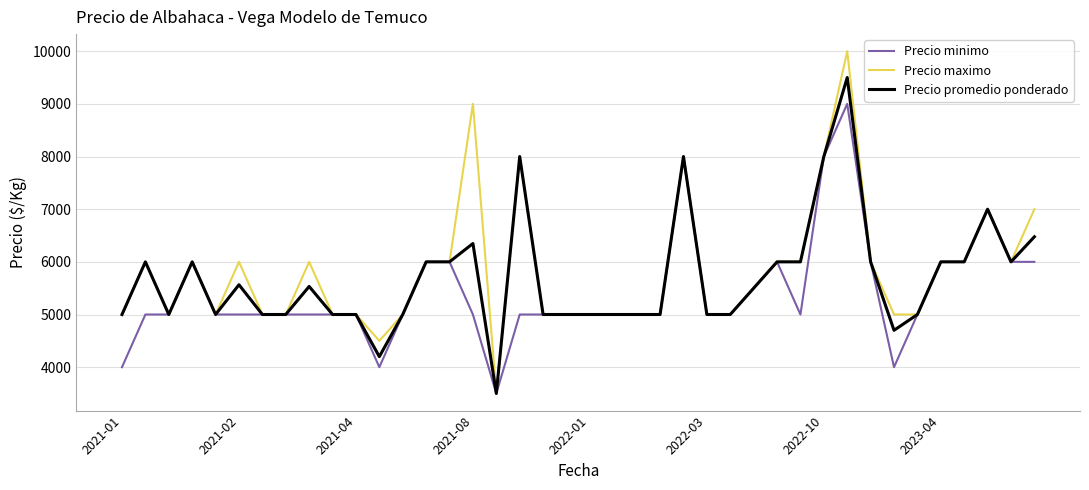

Rank the series by their maximum value, from highest to lowest.

Precio maximo, Precio promedio ponderado, Precio minimo